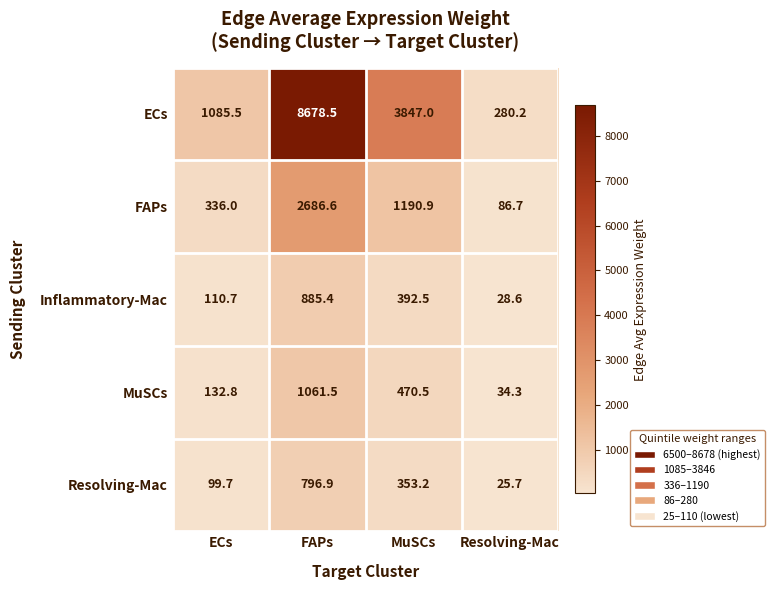

Reading left to right, what are all the values shown in this chart?

ECs: ECs=1085.5	FAPs=8678.5	MuSCs=3847.0	Resolving-Mac=280.2
FAPs: ECs=336.0	FAPs=2686.6	MuSCs=1190.9	Resolving-Mac=86.7
Inflammatory-Mac: ECs=110.7	FAPs=885.4	MuSCs=392.5	Resolving-Mac=28.6
MuSCs: ECs=132.8	FAPs=1061.5	MuSCs=470.5	Resolving-Mac=34.3
Resolving-Mac: ECs=99.7	FAPs=796.9	MuSCs=353.2	Resolving-Mac=25.7